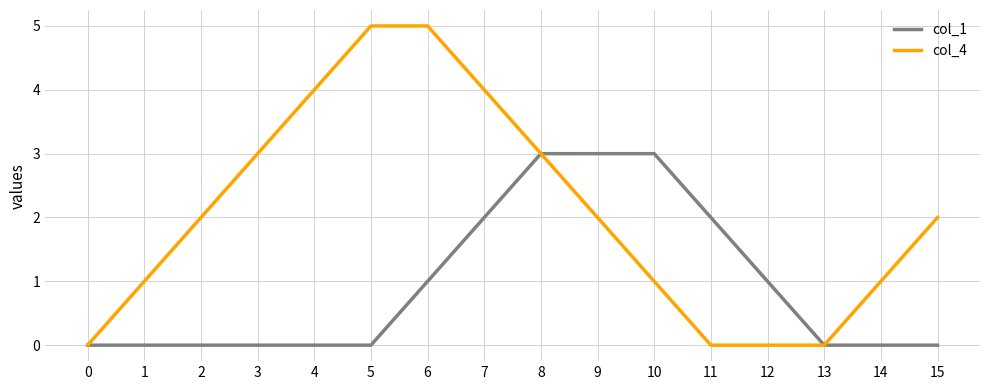

Which series has the widest spread of values?

col_4